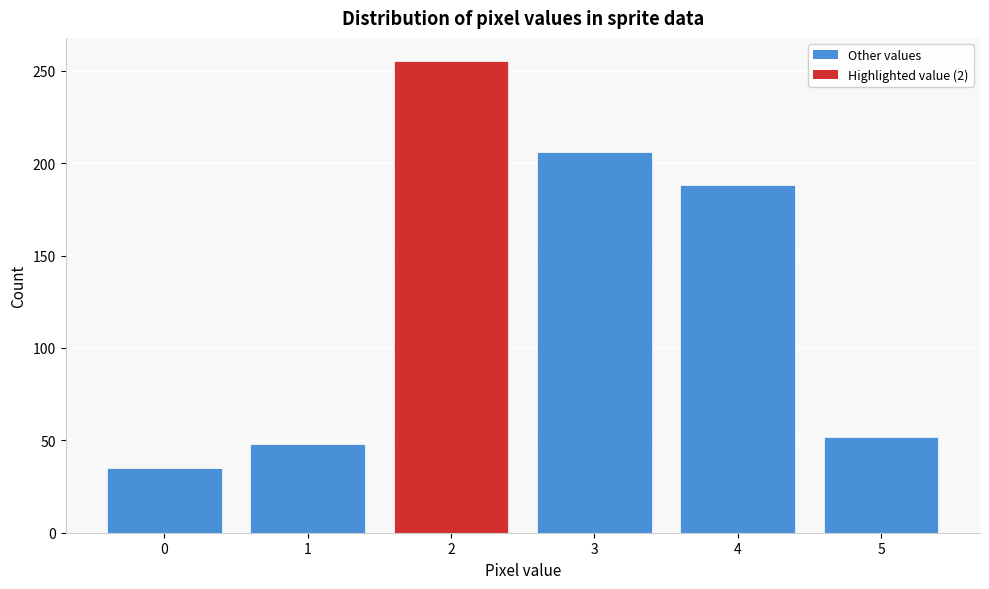

Reading left to right, extract all data points from this chart.

0=35	1=48	2=255	3=206	4=188	5=52